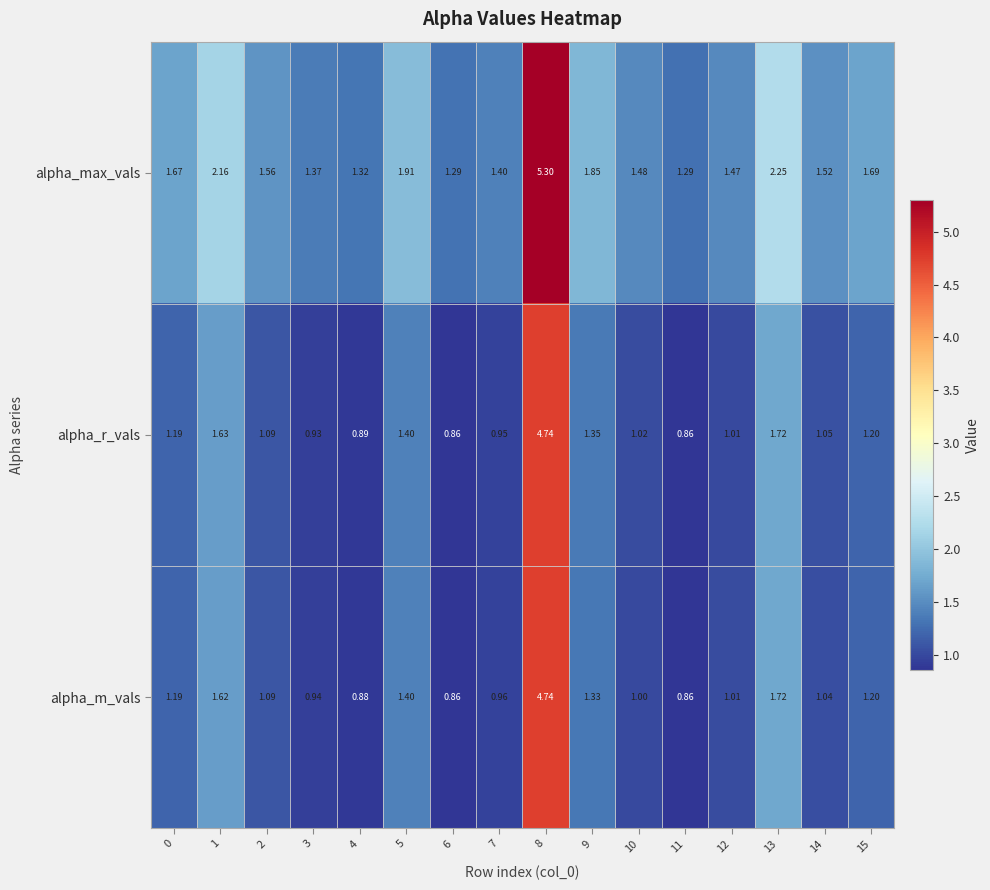

At how many categories does at least one series exceed 3?

1